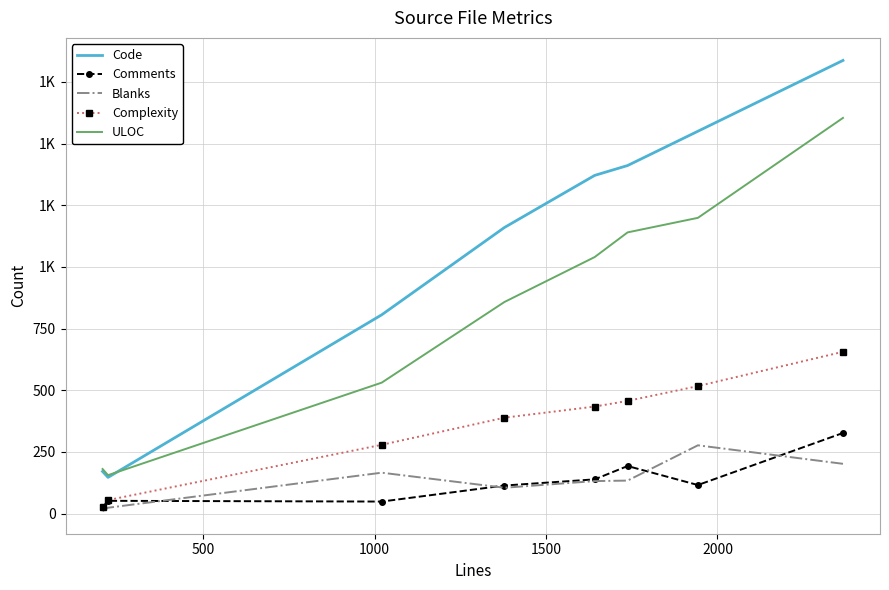

True or false: Blanks and ULOC cross at least once.

False